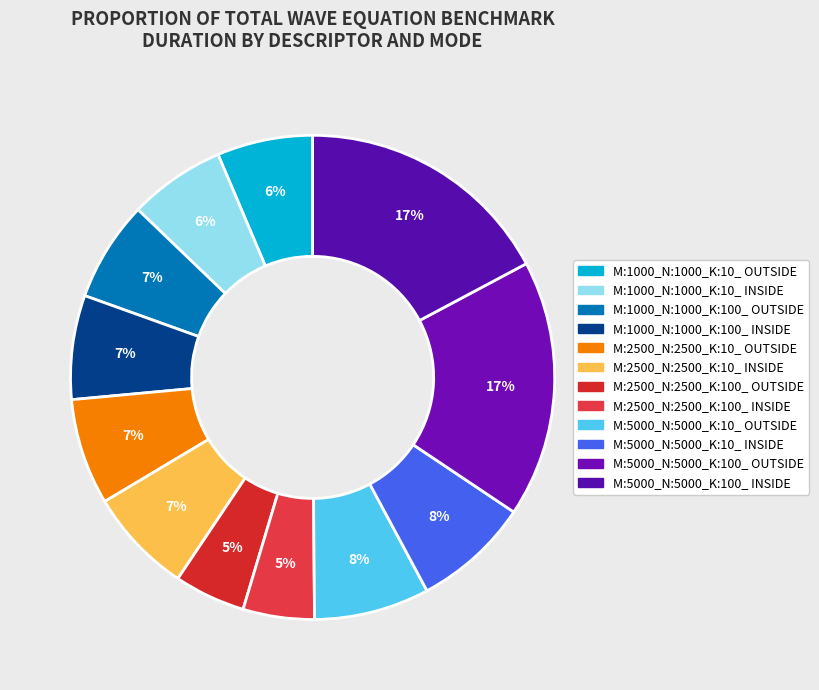

How many slices are in this pie chart?

12